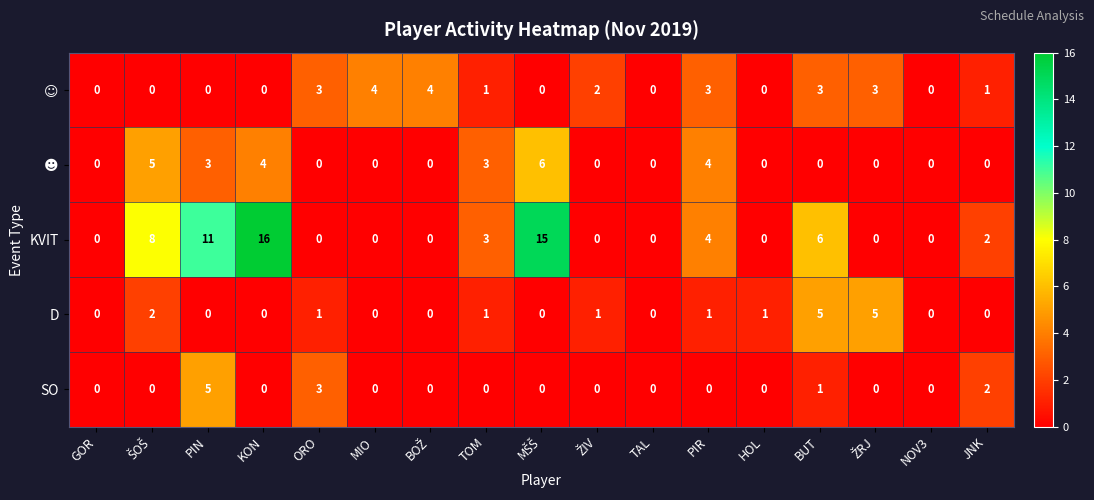

The D series shows 3 at PIN. True or false?

False